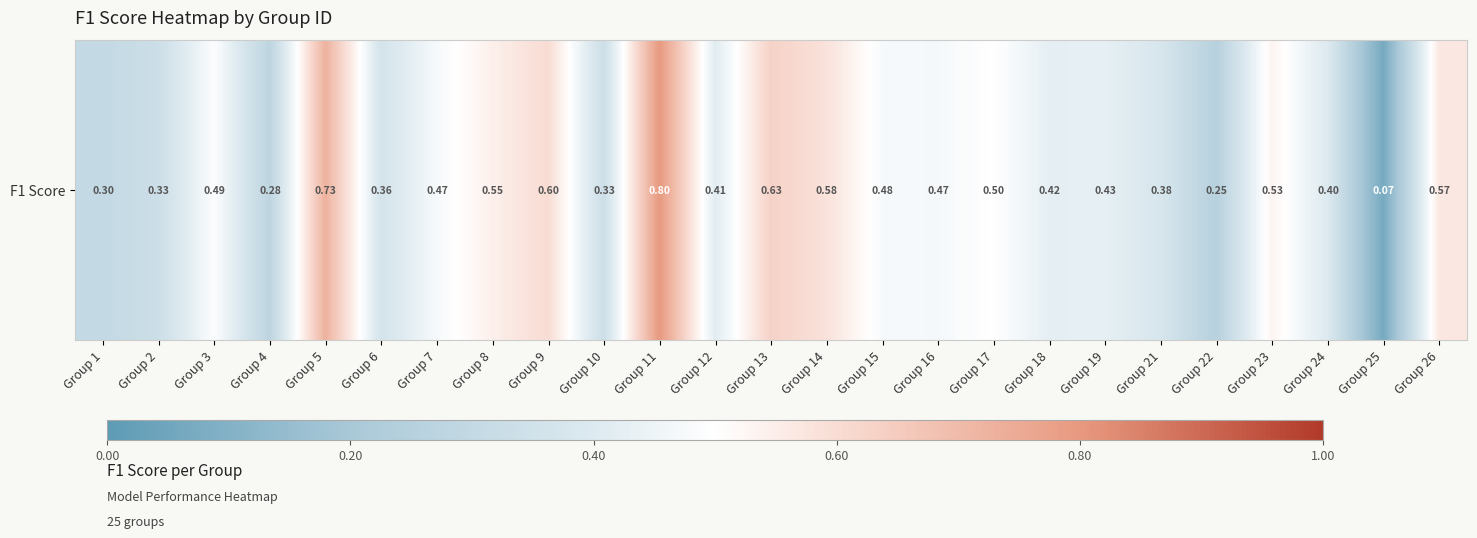

The chart shows a value of 0.1 at Group 1. True or false?

False